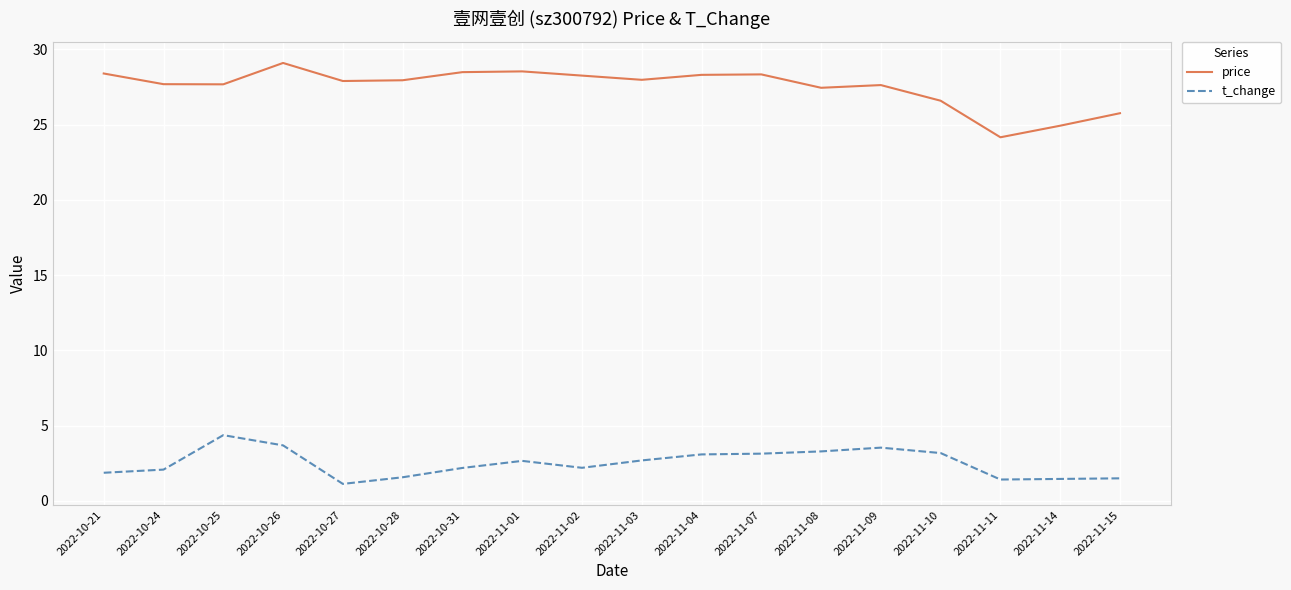

How many lines are shown in the chart?

2